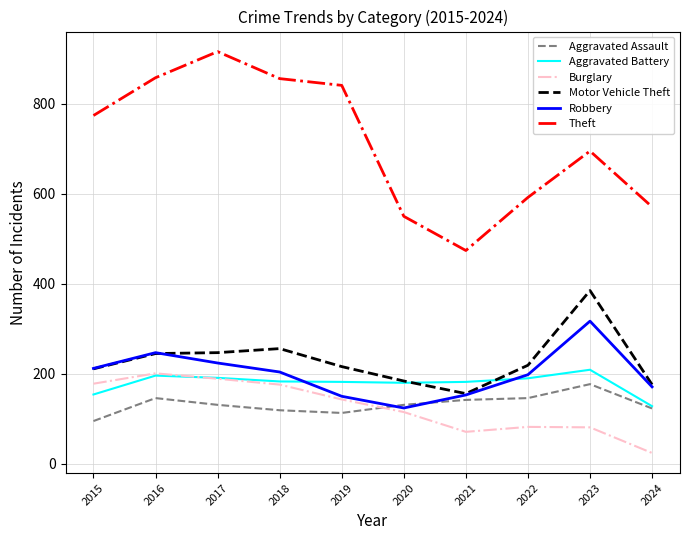

Which series changed the most between 2017 and 2020?

Theft